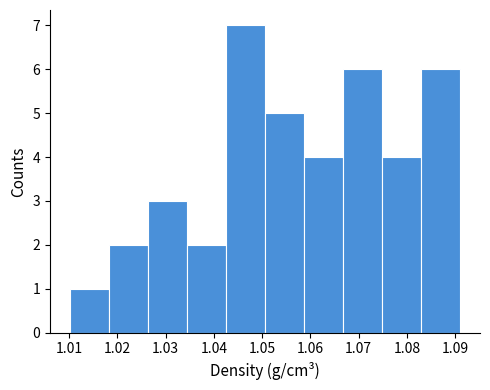

Reading left to right, transcribe this chart: for each bar, give the range it covers on the x-axis and its height. Neither the bar edges nor the heights are printed on the chart, so give them approximately, as read against the axes.

1.010 to 1.018: 1
1.018 to 1.026: 2
1.026 to 1.034: 3
1.034 to 1.043: 2
1.043 to 1.051: 7
1.051 to 1.059: 5
1.059 to 1.067: 4
1.067 to 1.075: 6
1.075 to 1.083: 4
1.083 to 1.091: 6